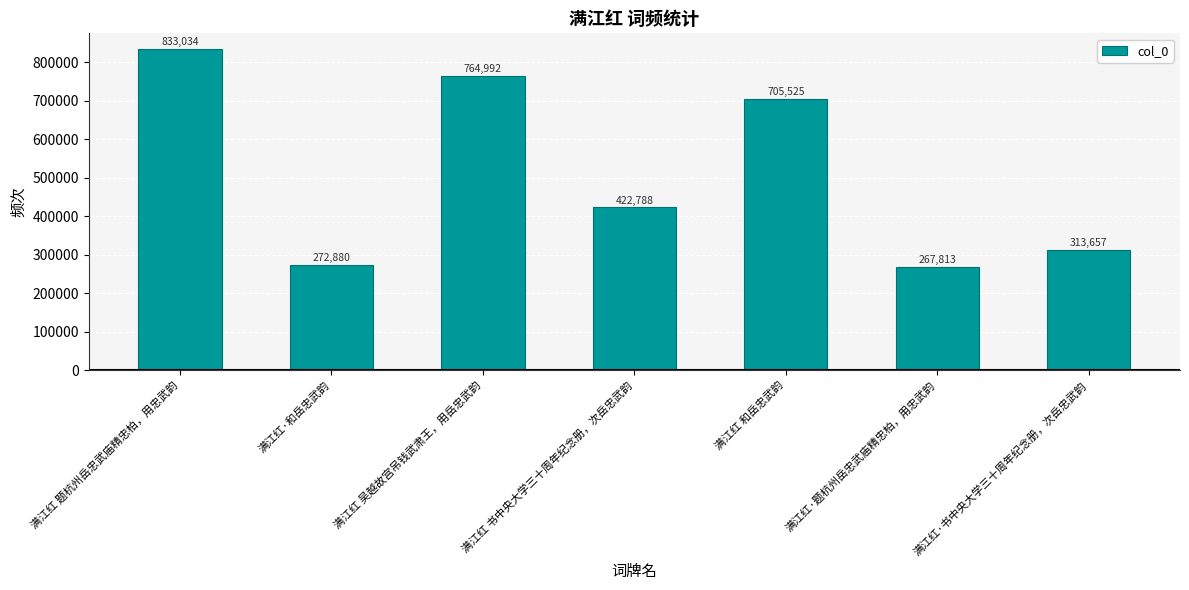

What is the label of the 5th bar from the left?

满江红 和岳忠武韵